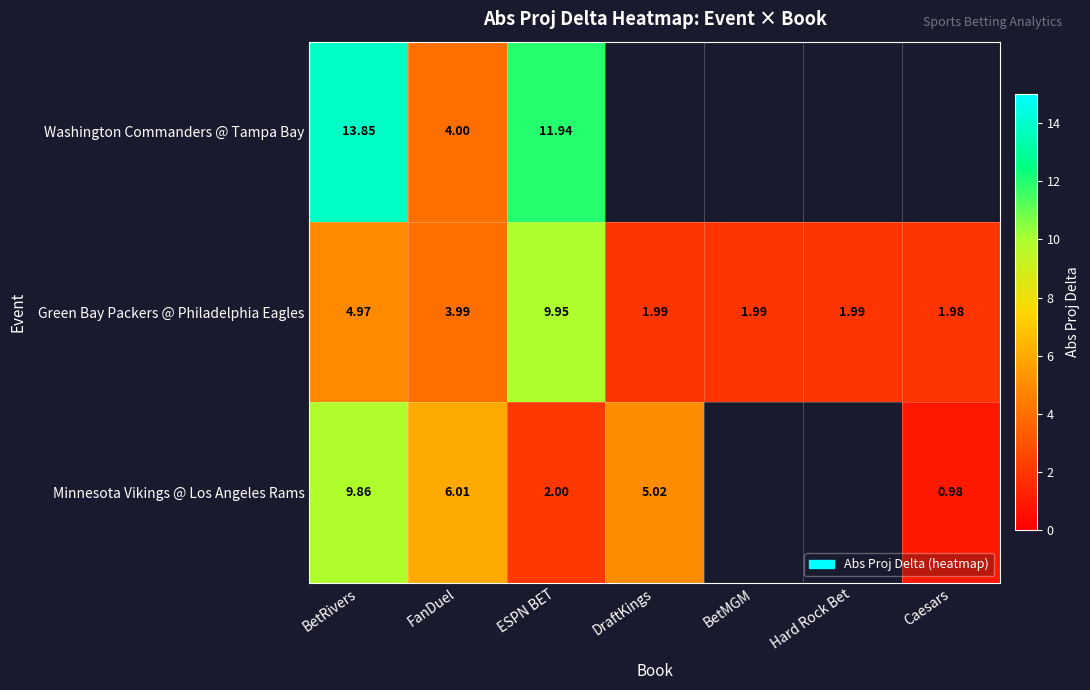

Where is Green Bay Packers @ Philadelphia Eagles nearest to the value 5?

BetRivers